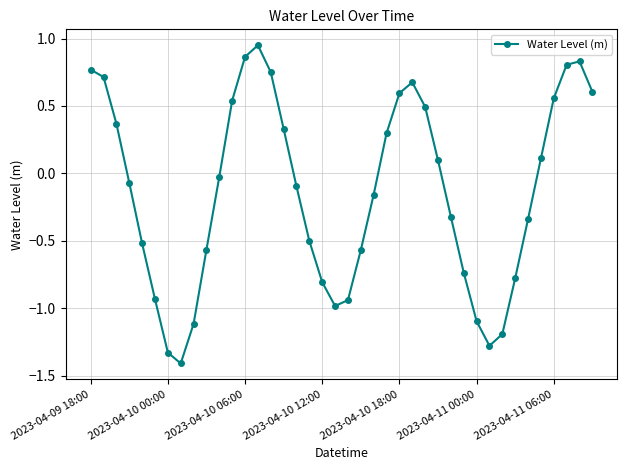

Is this an area chart (filled region under the line)?

No